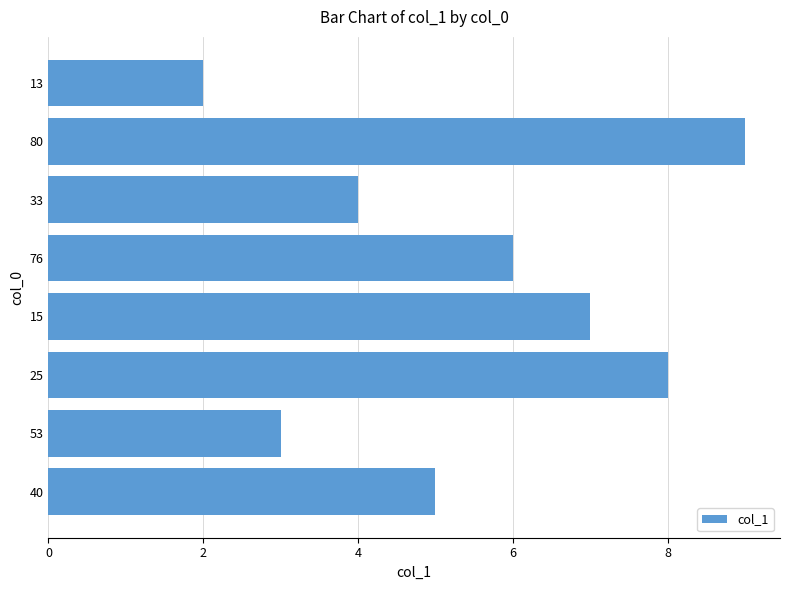

What is the smallest value displayed?

2